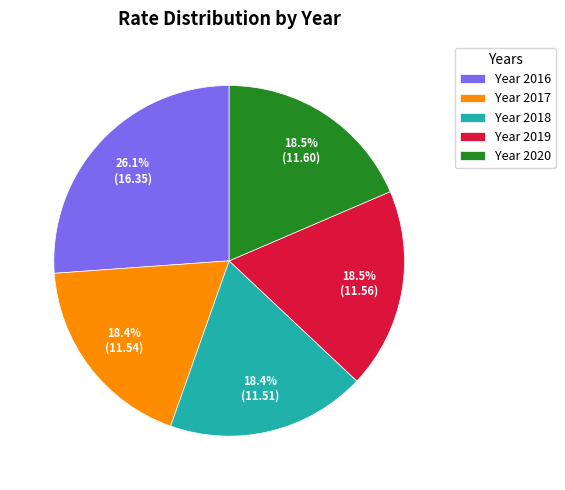

Approximately how many times larger is the value at Year 2018 compared to Year 2019?

1.0